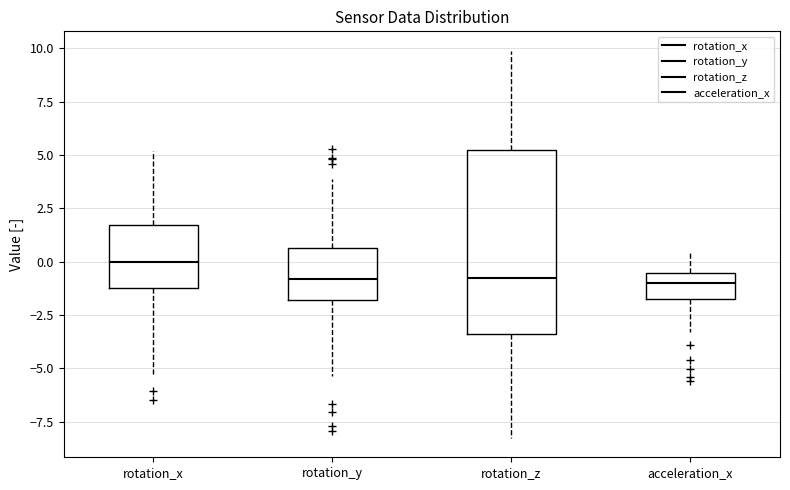

Reading left to right, transcribe this box plot: for each box, give where its median line is, the range the box spans, and where its two whiskers end, as read against the y-axis. The values are not printed on the chart, so give them approximately, as read against the axis.

rotation_x: median 0.0, box -1.0 to 1.5, whiskers -5.5 to 5.0
rotation_y: median -1.0, box -2.0 to 0.5, whiskers -5.5 to 4.0
rotation_z: median -1.0, box -3.5 to 5.0, whiskers -8.5 to 10.0
acceleration_x: median -1.0, box -2.0 to -0.5, whiskers -3.5 to 0.5